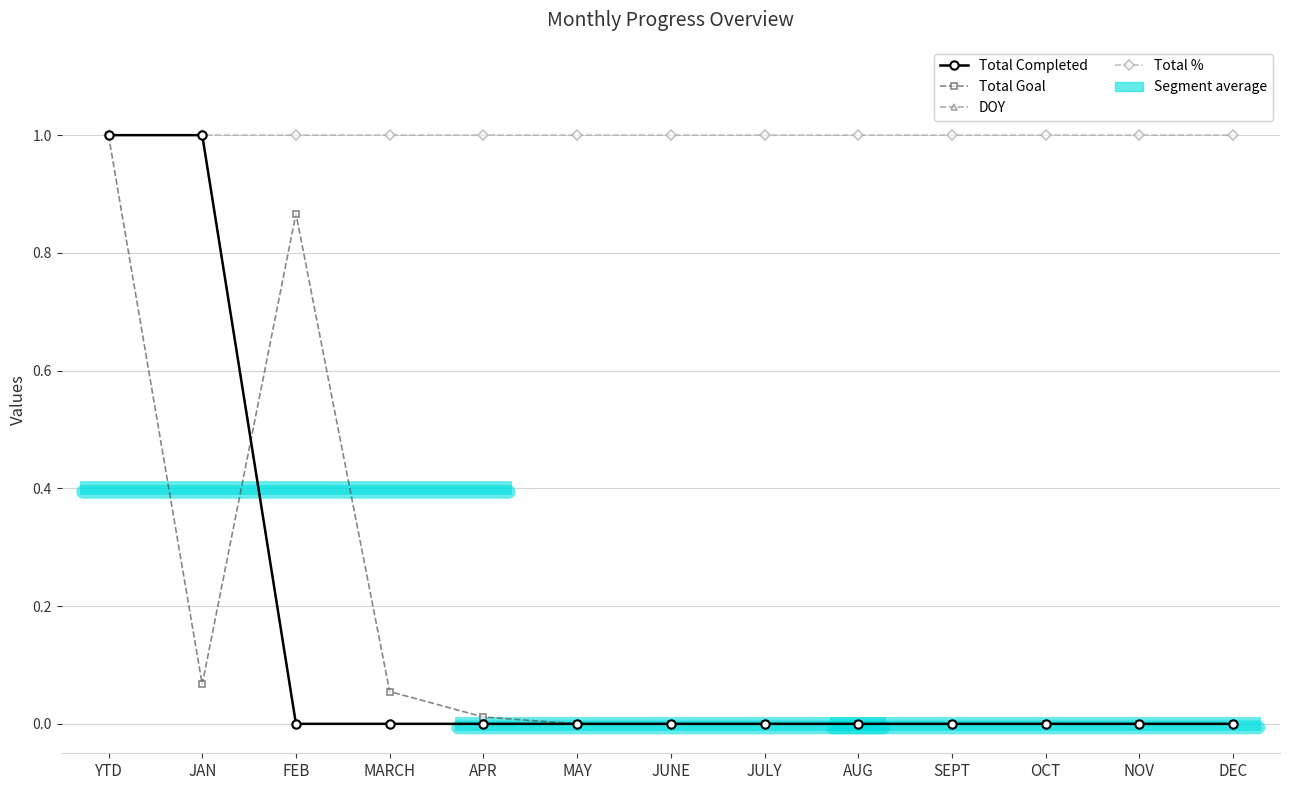

What is the difference between the second highest and minimum values in the DOY series?

1.0